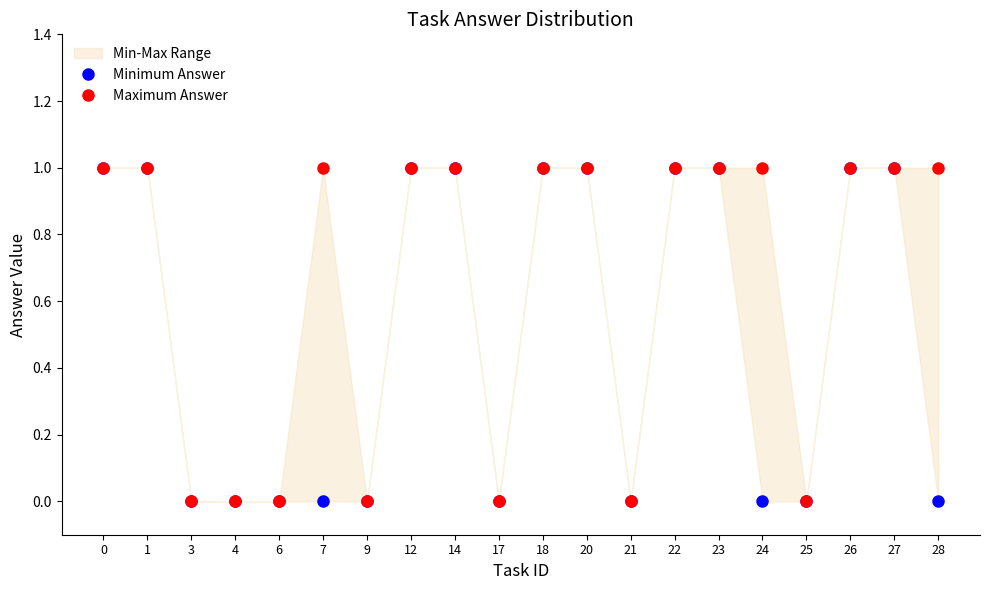

At which label does Minimum Answer reach its minimum?

3